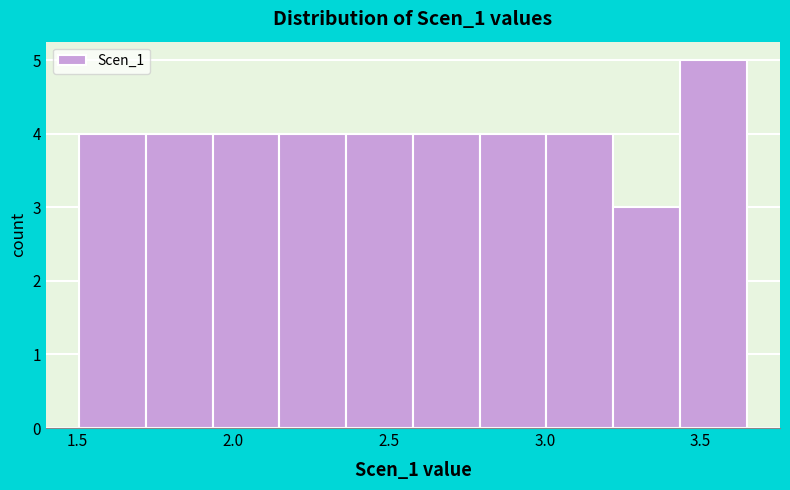

Reading left to right, transcribe this chart: for each bar, give the range it covers on the x-axis and its height. Neither the bar edges nor the heights are printed on the chart, so give them approximately, as read against the axes.

1.50 to 1.70: 4
1.70 to 1.95: 4
1.95 to 2.15: 4
2.15 to 2.35: 4
2.35 to 2.60: 4
2.60 to 2.80: 4
2.80 to 3.00: 4
3.00 to 3.20: 4
3.20 to 3.45: 3
3.45 to 3.65: 5